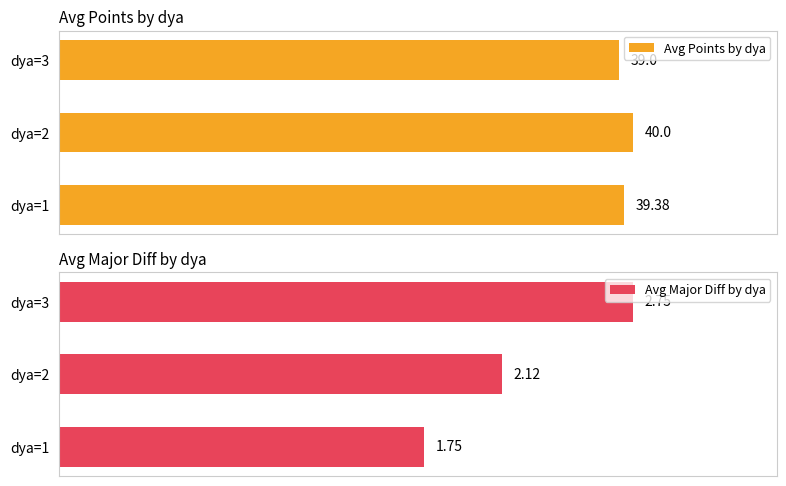

The value of Avg Major Diff by dya at dya=1 is 0.8. True or false?

False